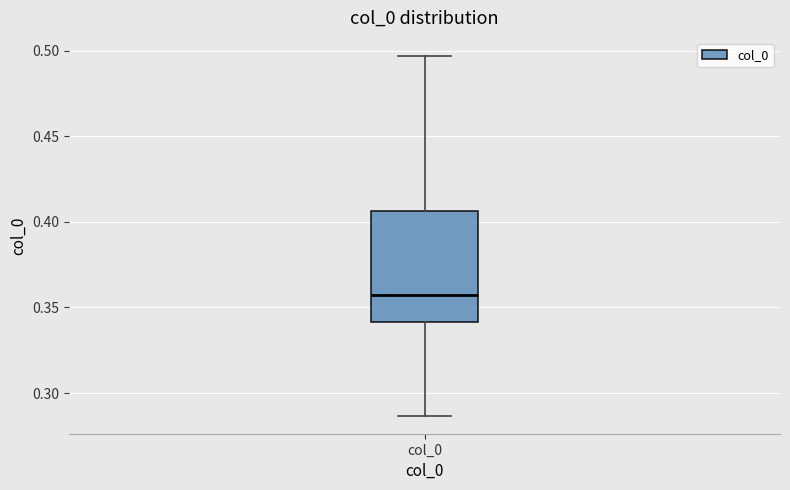

Read this box plot against the y-axis: the position of the median line, the range covered by the box, and the ends of both whiskers. The values are not printed on the chart, so give them approximately, as read against the axis.

median 0.355, box 0.340 to 0.405, whiskers 0.285 to 0.495